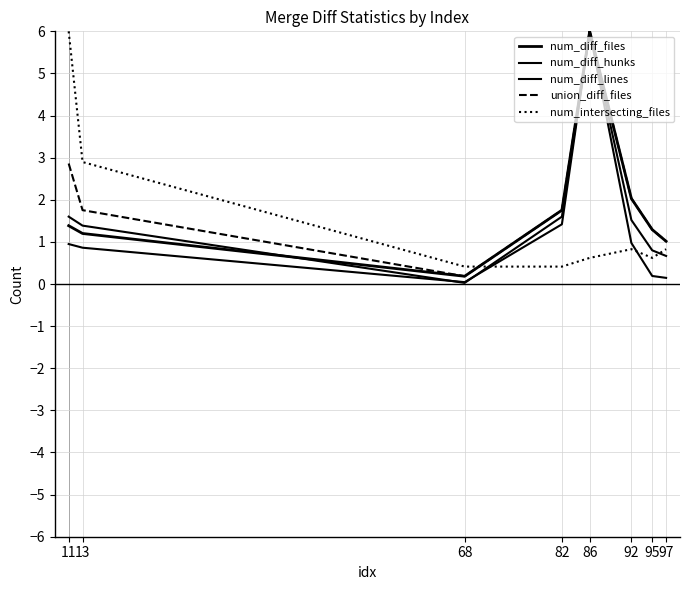

How many lines are shown in the chart?

5